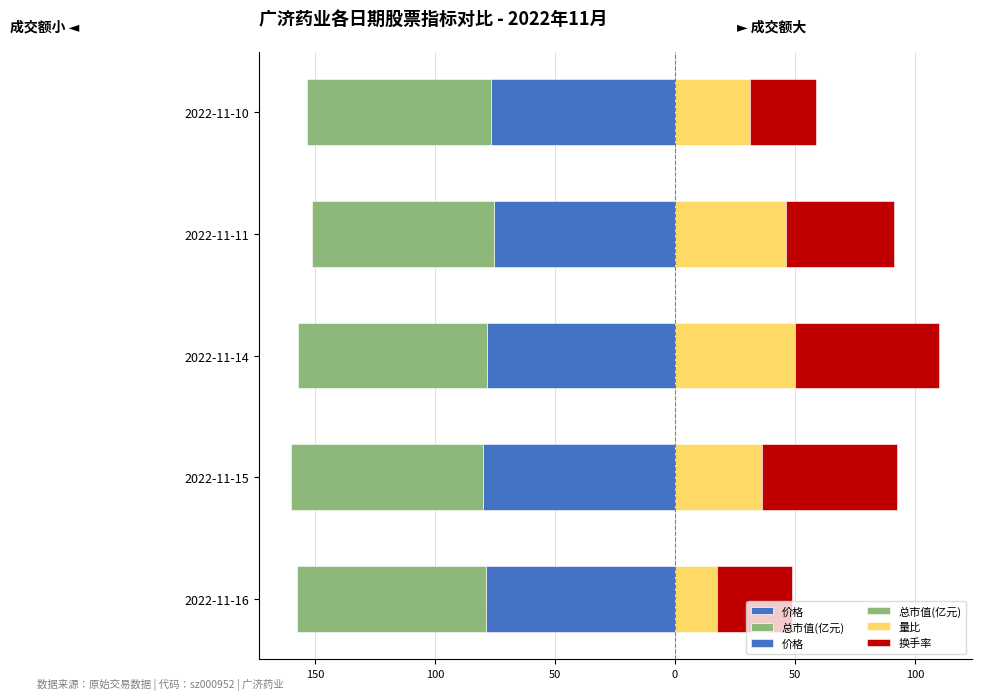

At 50, list the series in order from smallest to largest.

总市值(亿元), 价格, 换手率, 量比